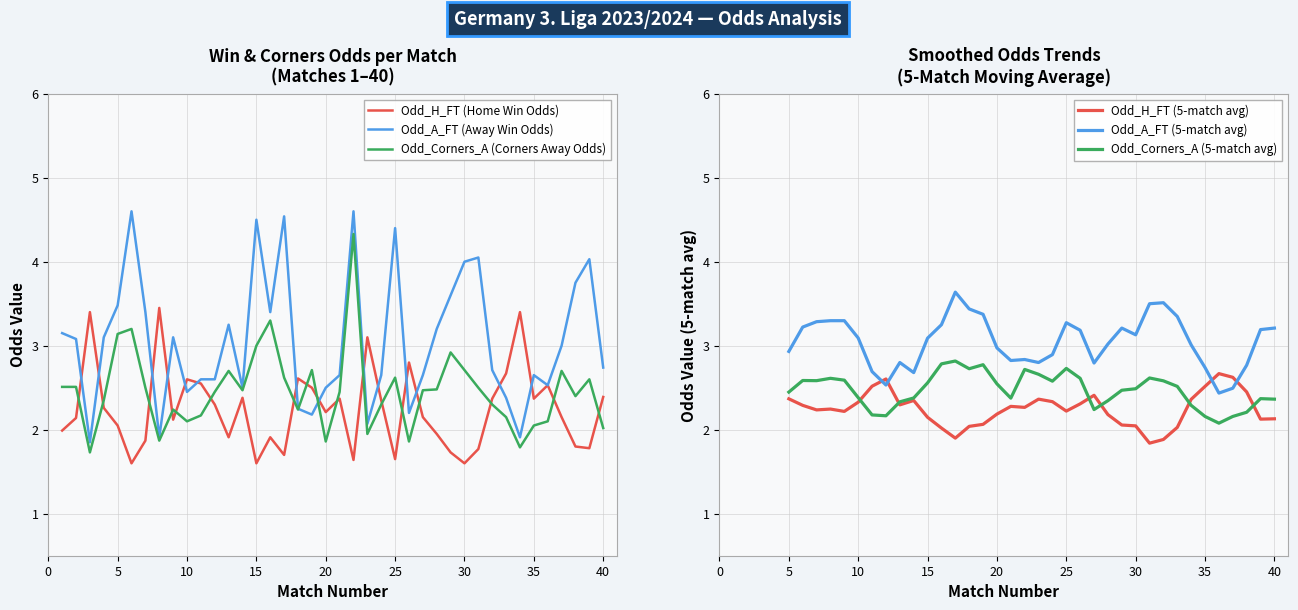

How many data points in Odd_Corners_A are above 2?

34